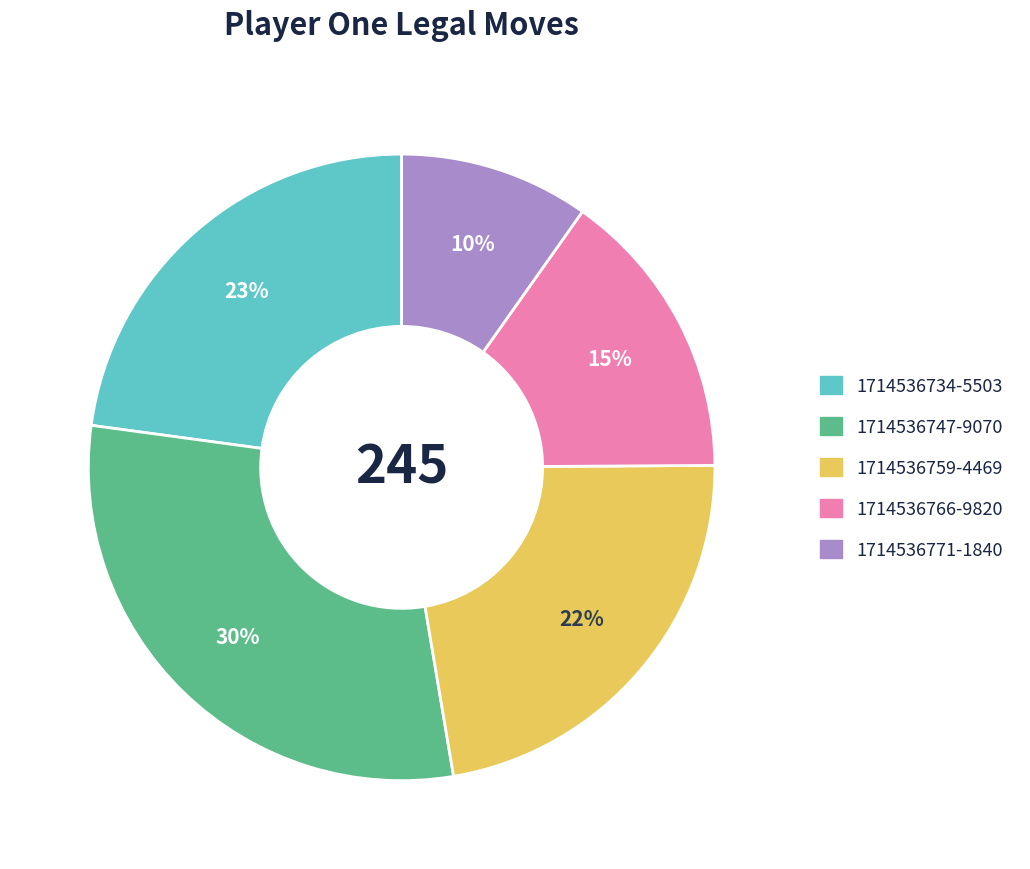

Which category has the smallest portion of the pie?

1714536771-1840